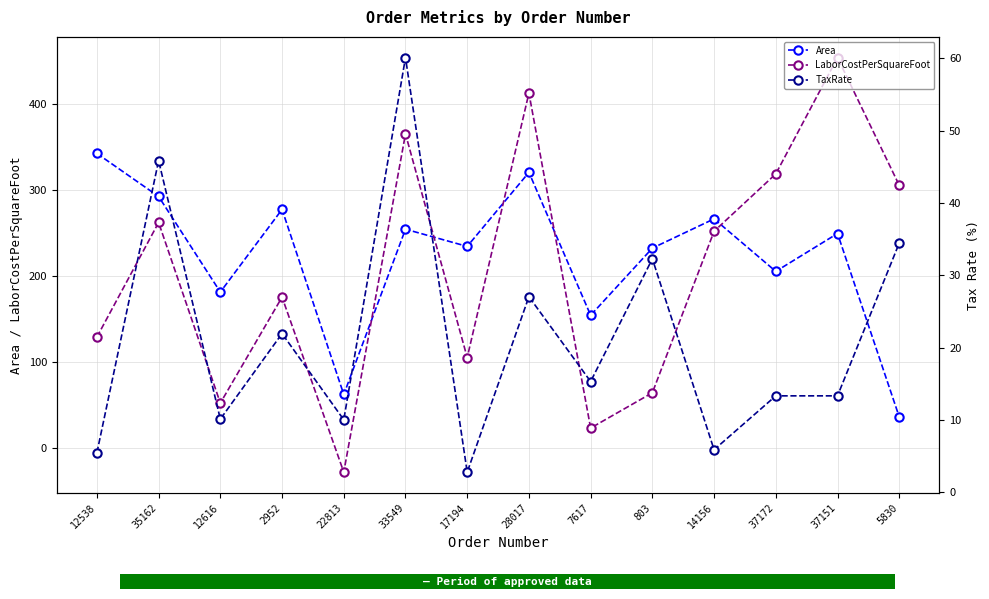

The value of Area at 28017 is 320.0. True or false?

True